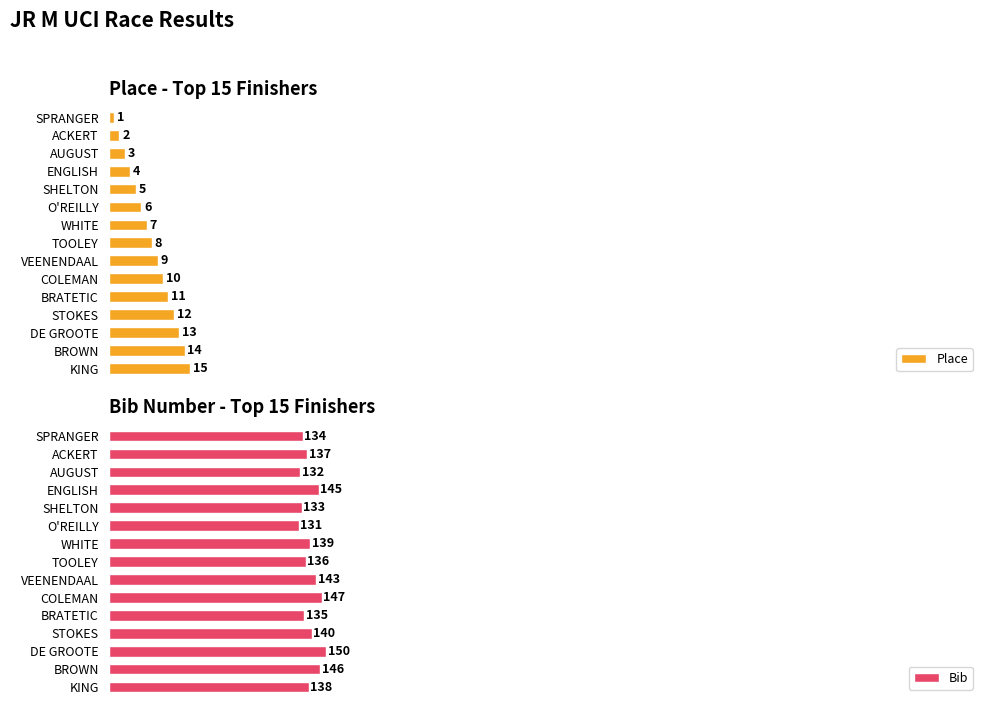

Which category has the highest value in the Place series?

KING